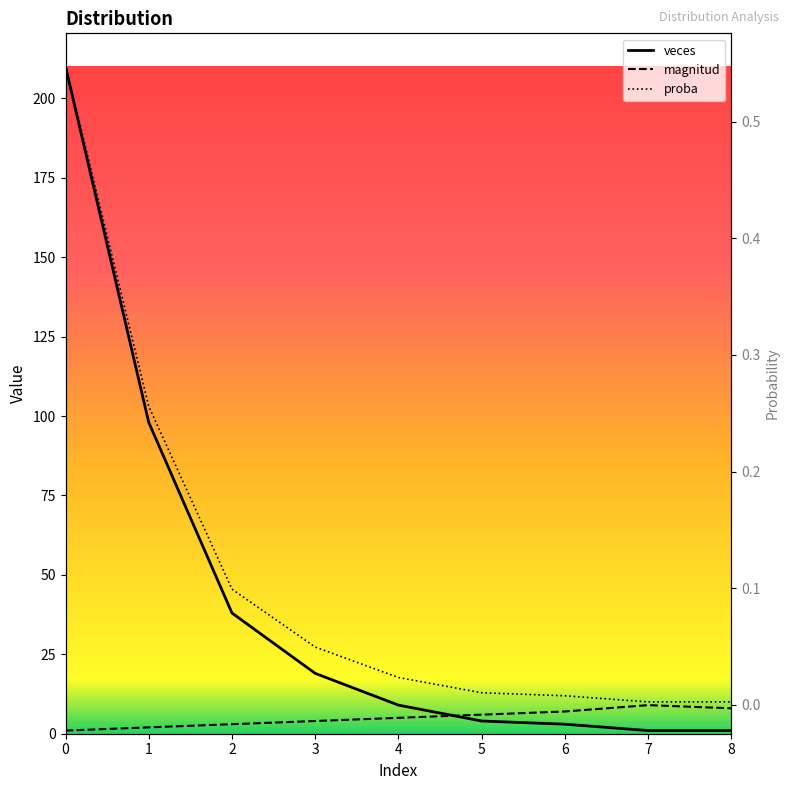

At which category does the chart reach its minimum across all series?

7